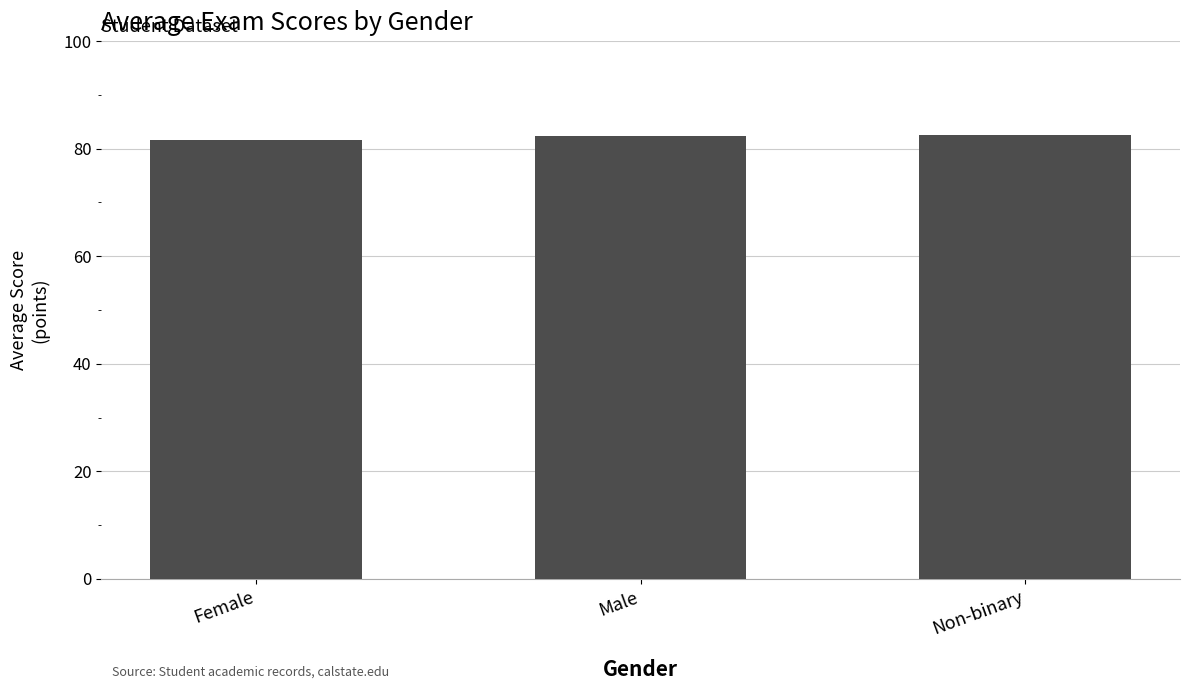

What is the greatest value displayed?

82.6